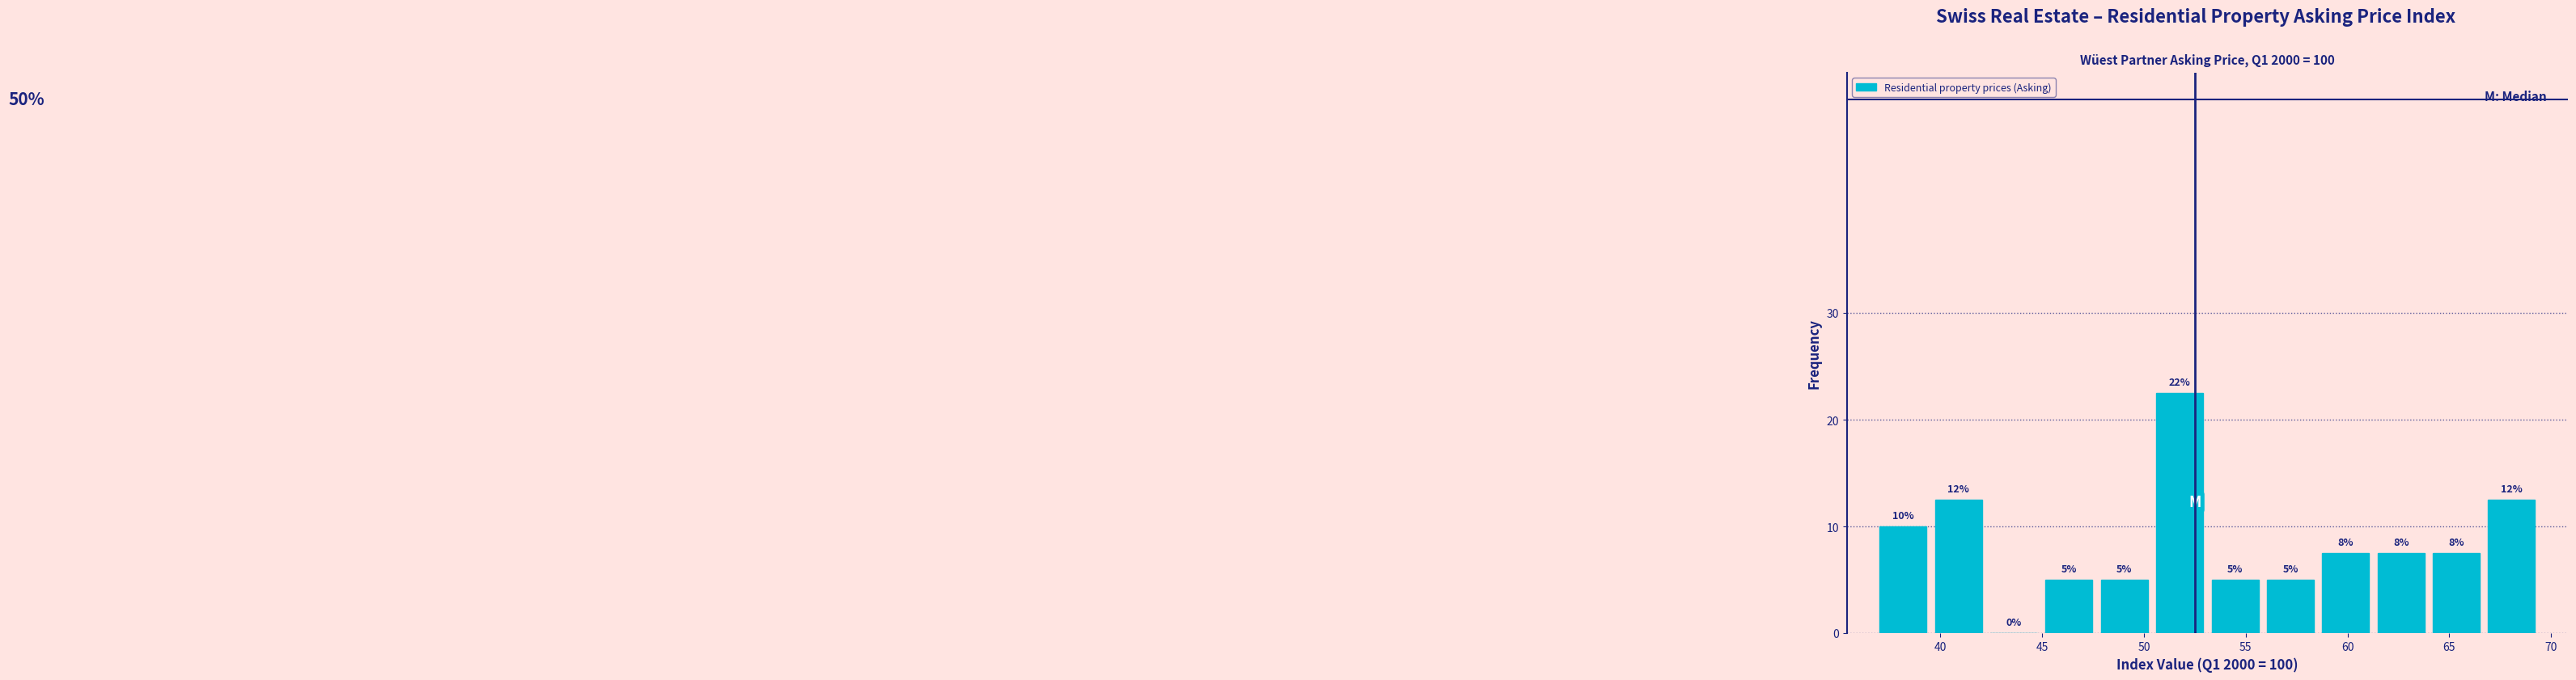

Which range on the x-axis has the tallest bar?

50.5 to 53.0